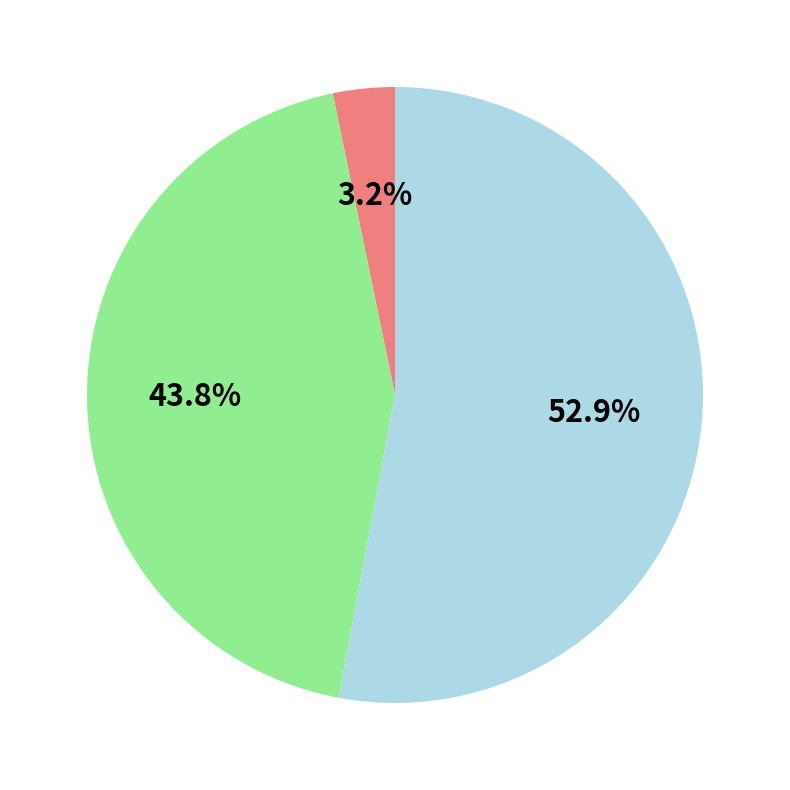

Is there a majority slice in this chart?

Yes